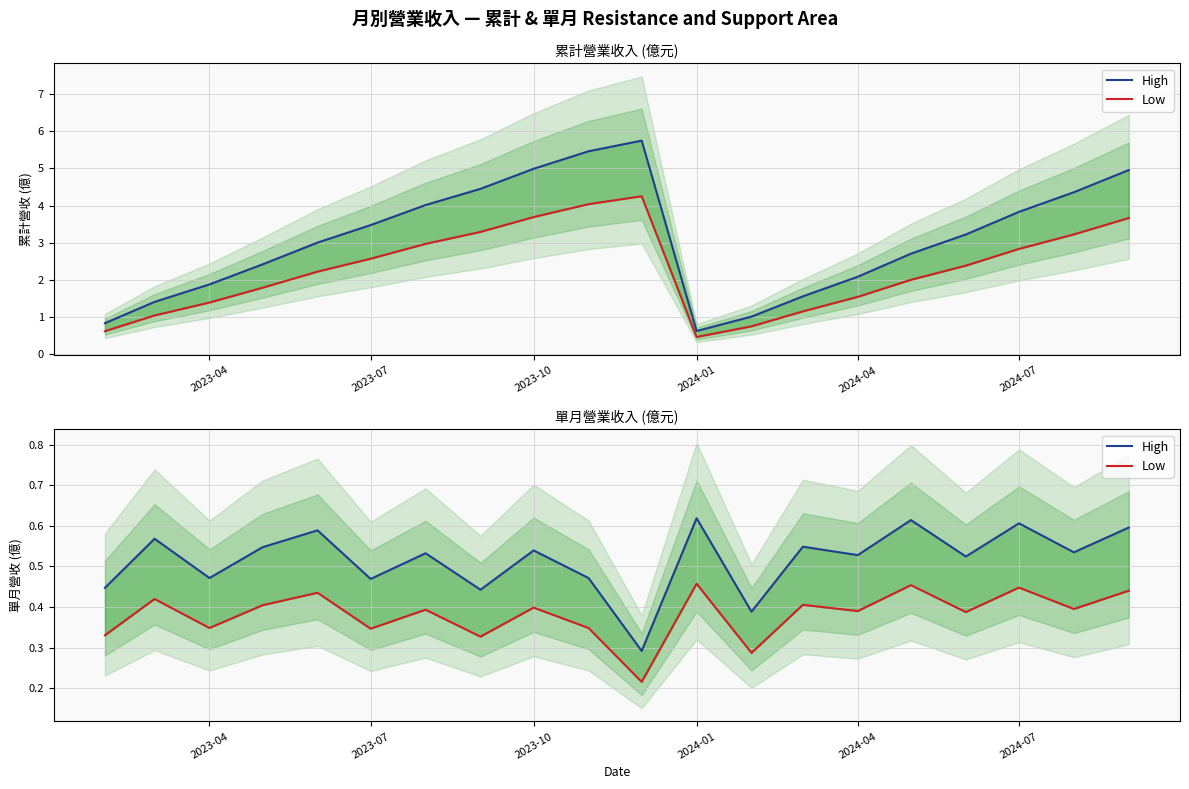

True or false: High and Low cross at least once.

False